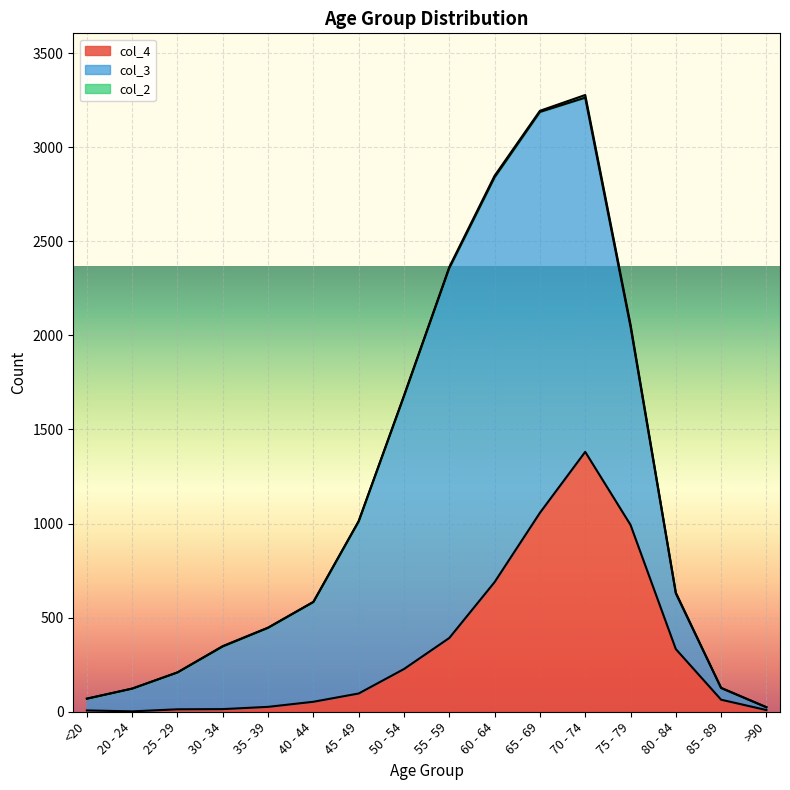

What is the maximum value for col_4?

1381